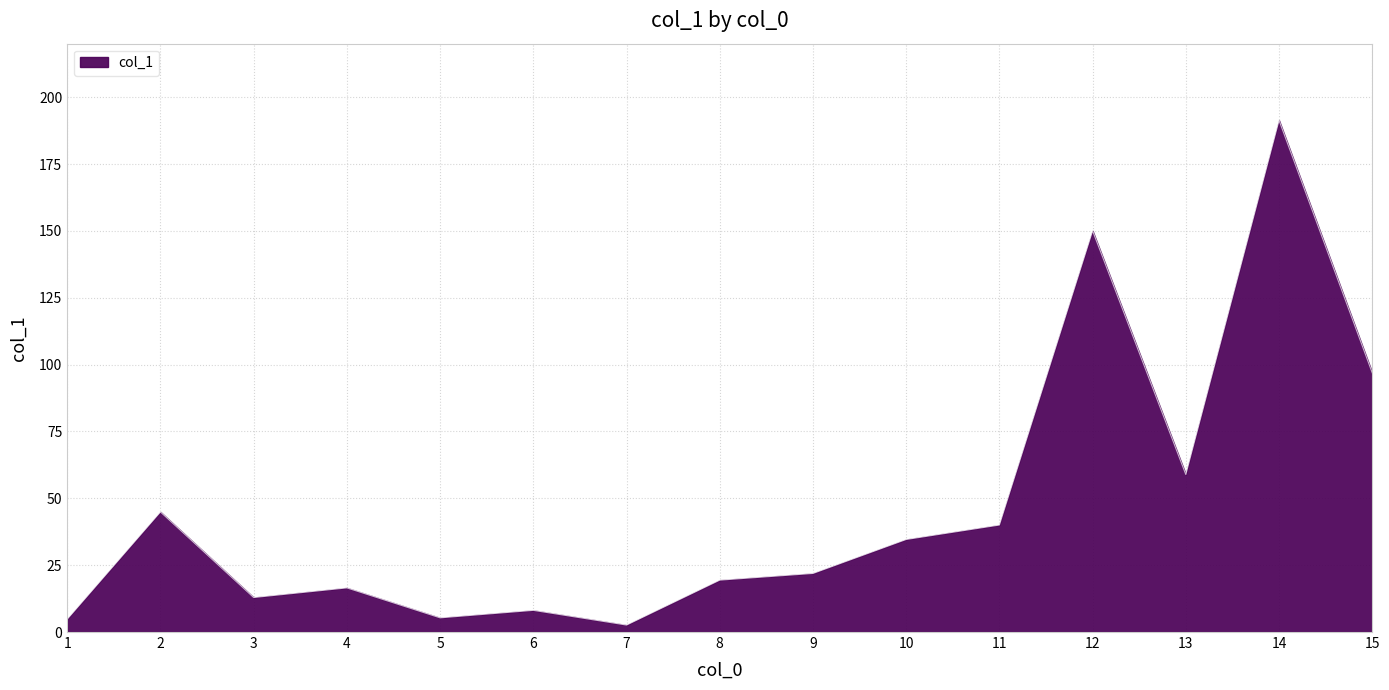

How many lines are shown in the chart?

1